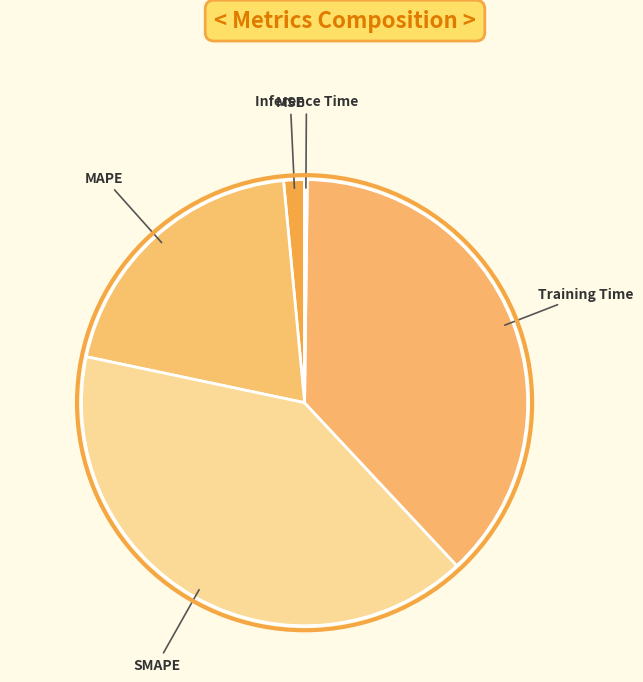

What is the ratio of the value at MAPE to the value at Training Time?

0.5